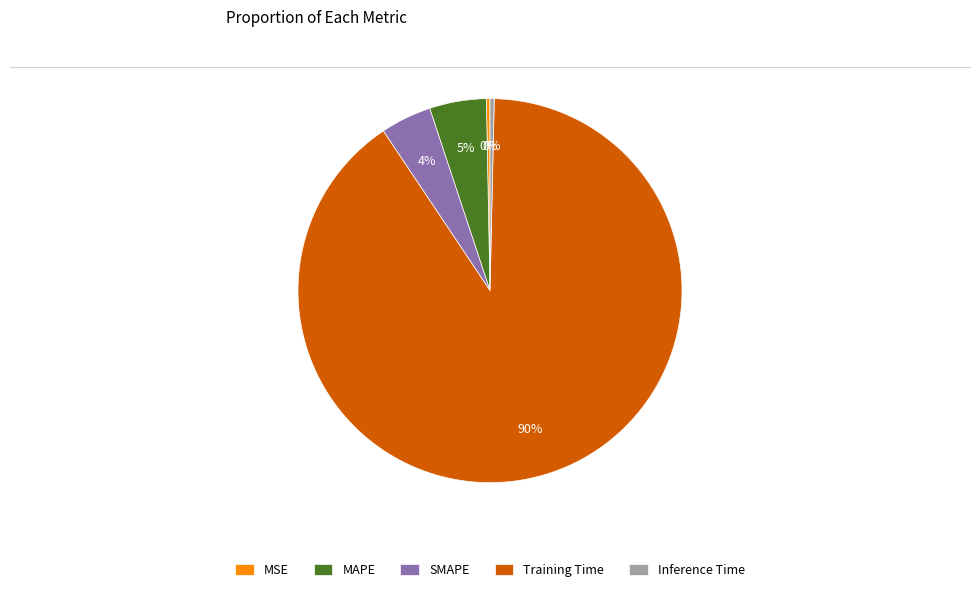

What percentage is the SMAPE slice, to the nearest percent?

4%